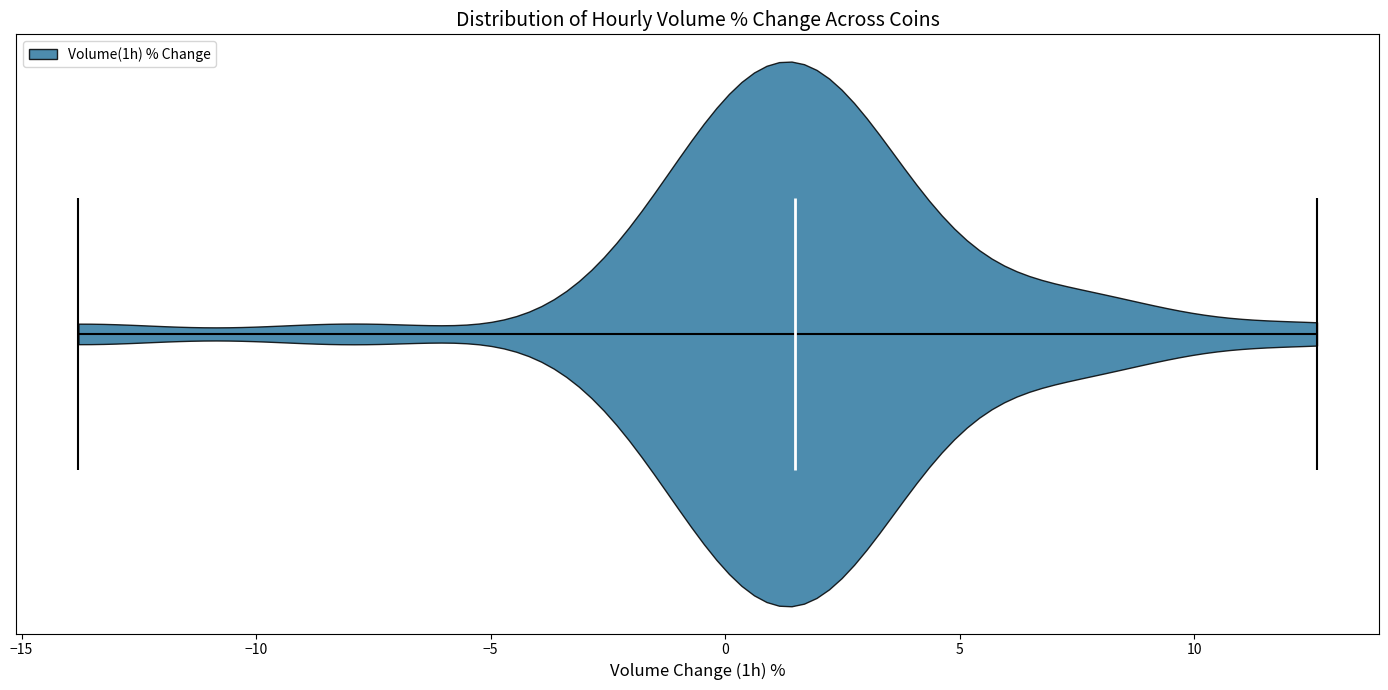

Read this violin plot against the x-axis: where its median line is, and the lowest and highest points the violin reaches. The values are not printed on the chart, so give them approximately, as read against the axis.

median line 1.5, lowest point -14.0, highest point 12.5